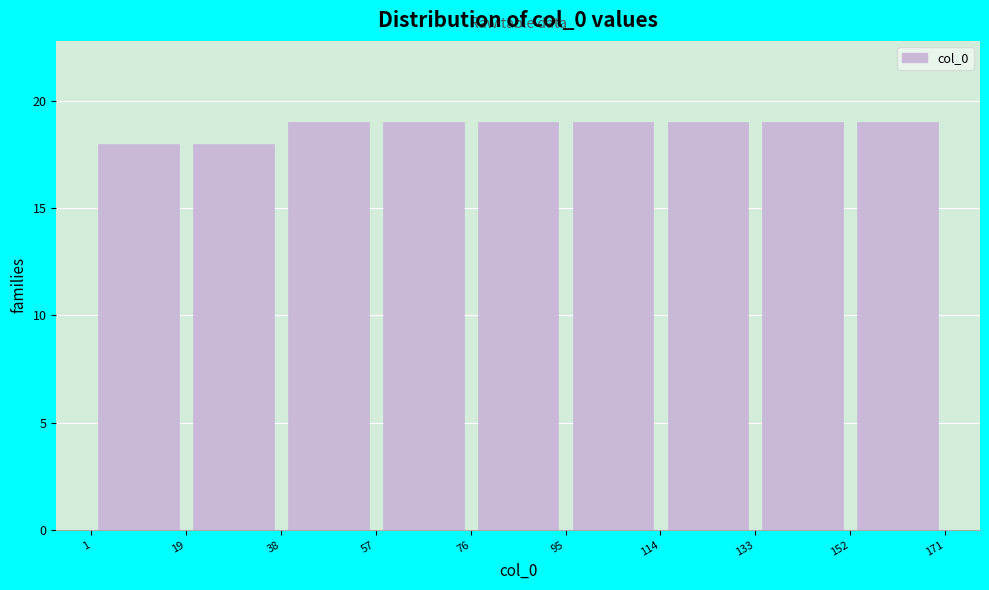

Reading left to right, transcribe this chart: for each bar, give the range it covers on the x-axis and its height. The values are not printed on the chart, so give them approximately, as read against the axis.

1 to 19: 18
19 to 38: 18
38 to 57: 19
57 to 76: 19
76 to 95: 19
95 to 114: 19
114 to 133: 19
133 to 152: 19
152 to 171: 19